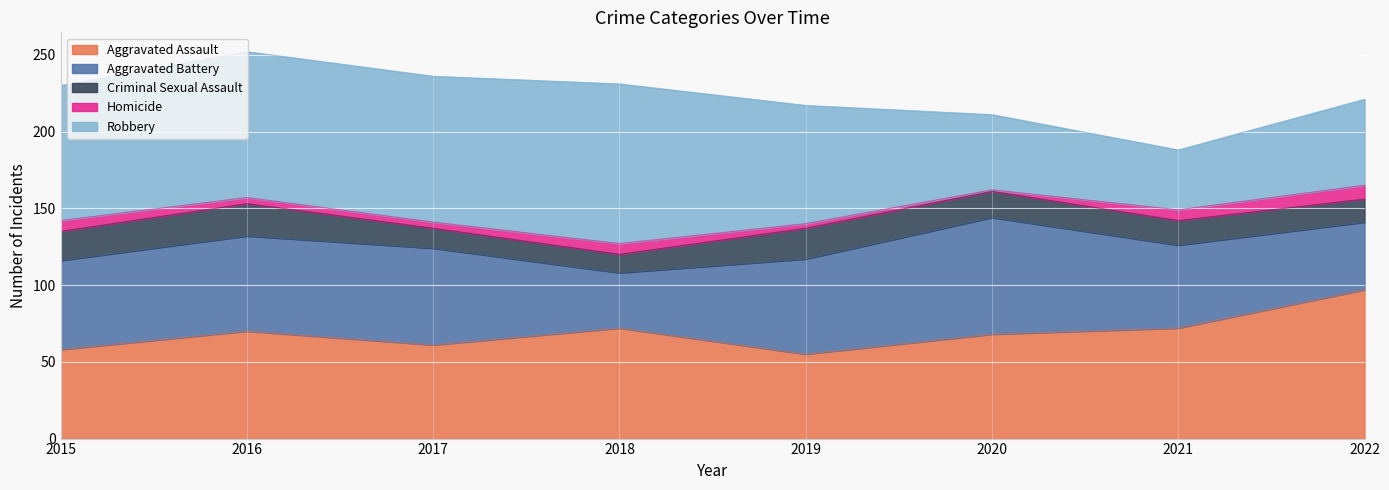

Which series has the widest spread of values?

Robbery